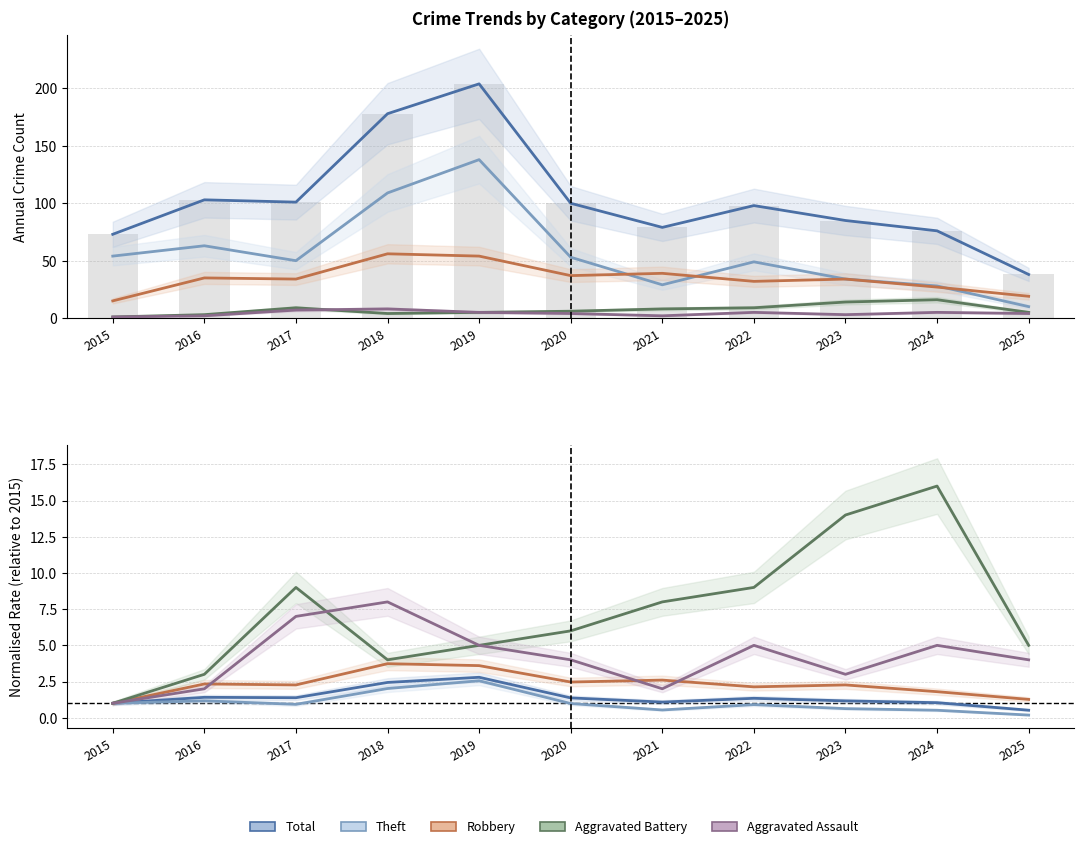

True or false: Robbery has a value of 2.6 at 2021.

True